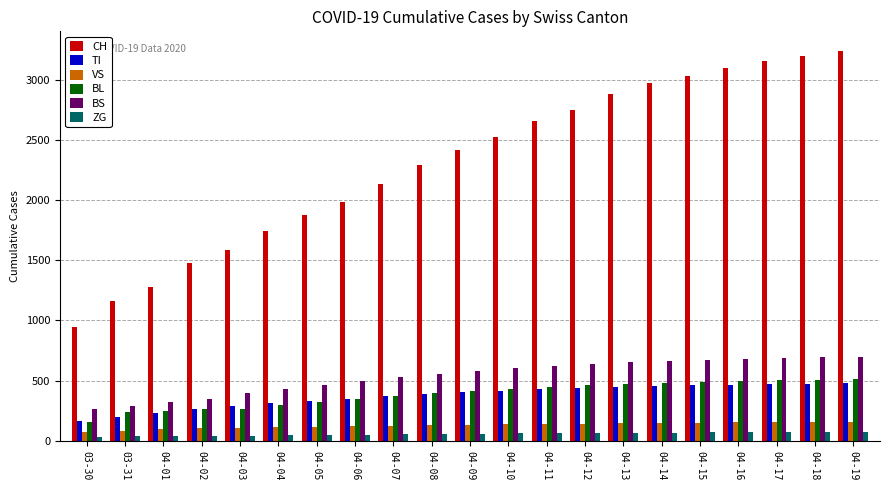

The value of BL at 04-17 is 335. True or false?

False